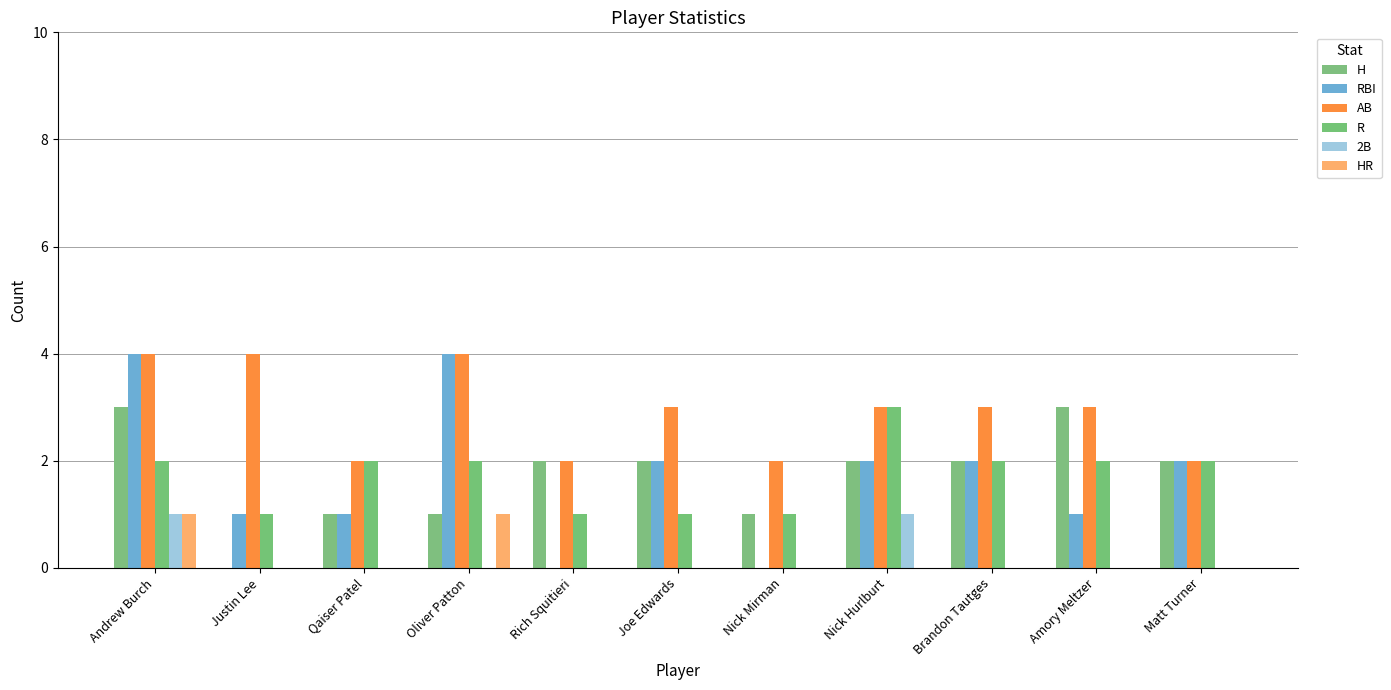

What is the label of the 10th bar from the right?

Justin Lee